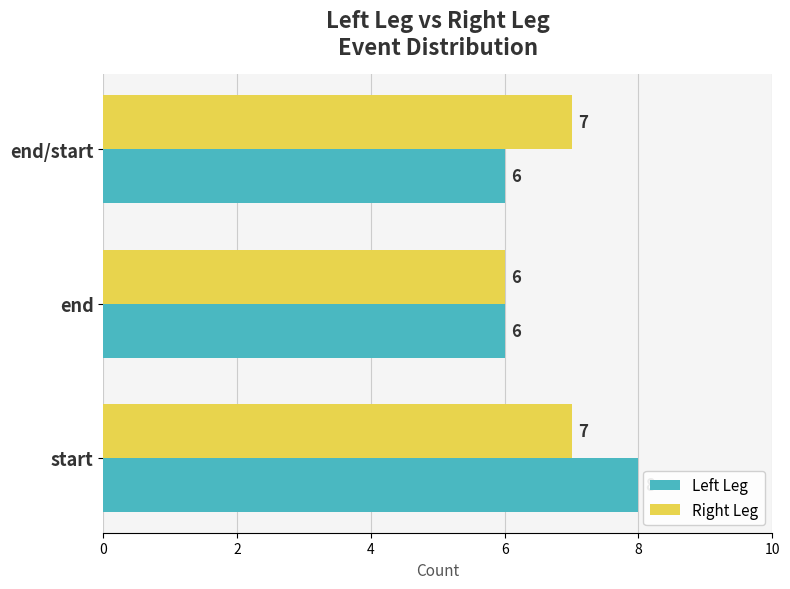

What is the total value across all series at end?

12